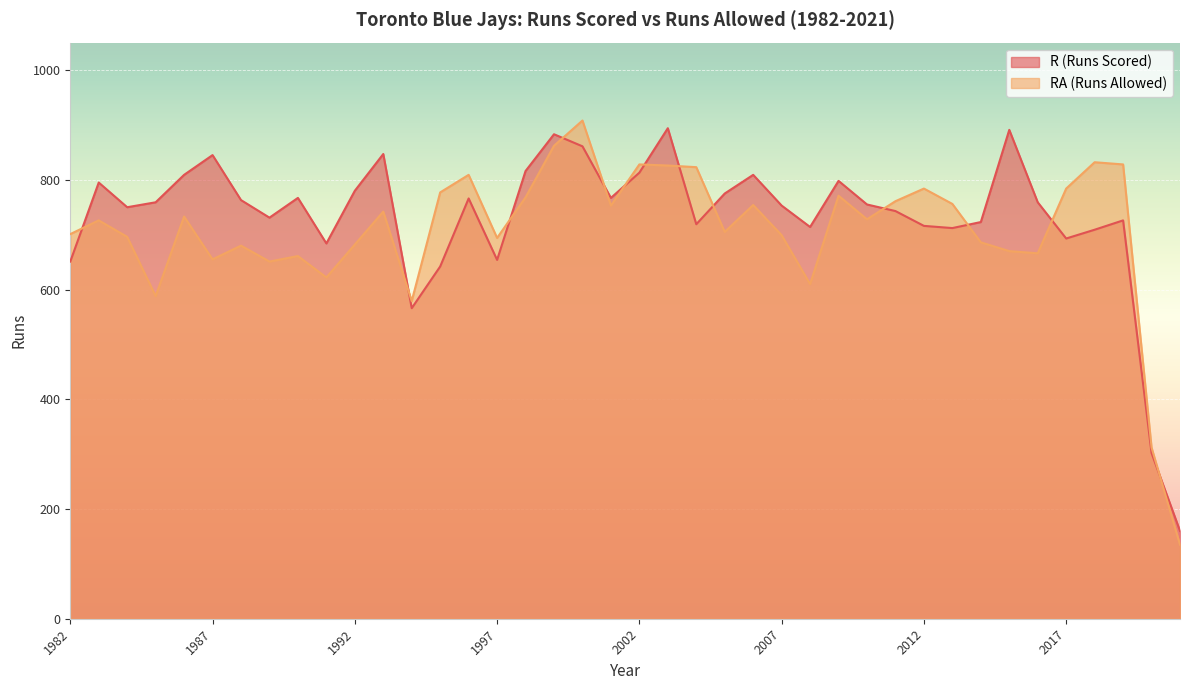

How many data points does each series have?

40